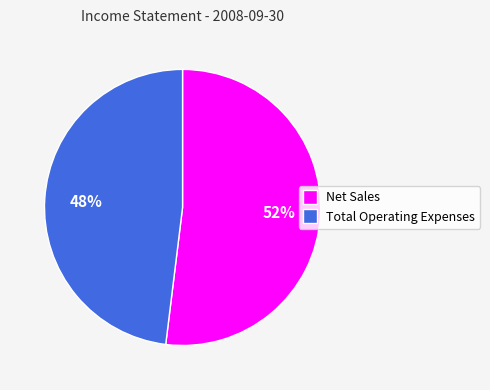

Is the sum of Net Sales and Total Operating Expenses greater than half?

Yes